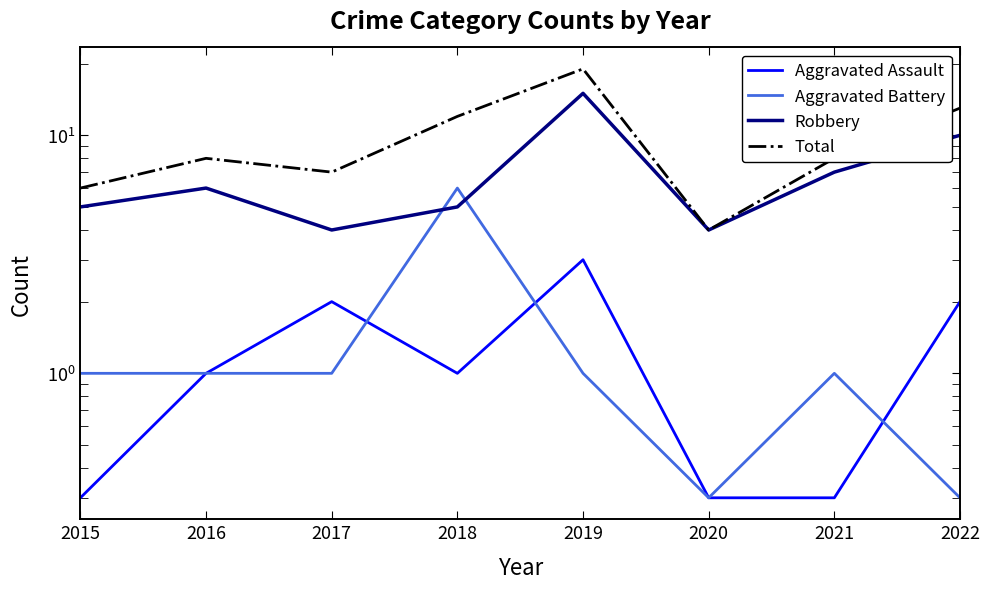

What is the average value of the Aggravated Battery series?

1.4